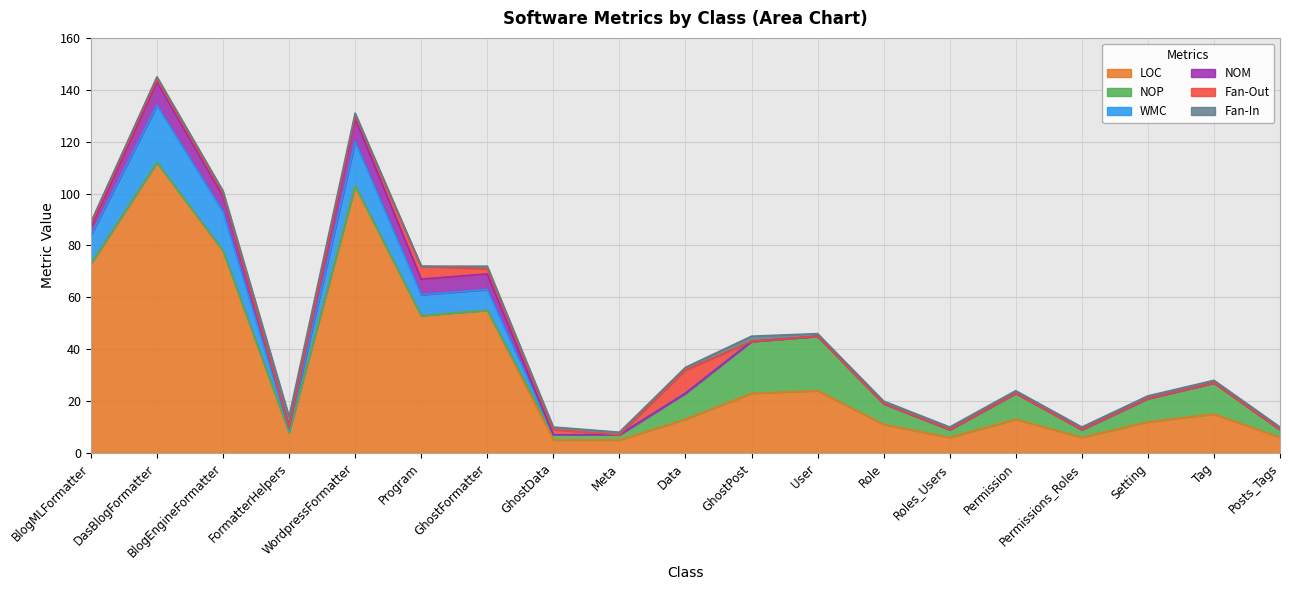

What is the total value across all series at FormatterHelpers?

14